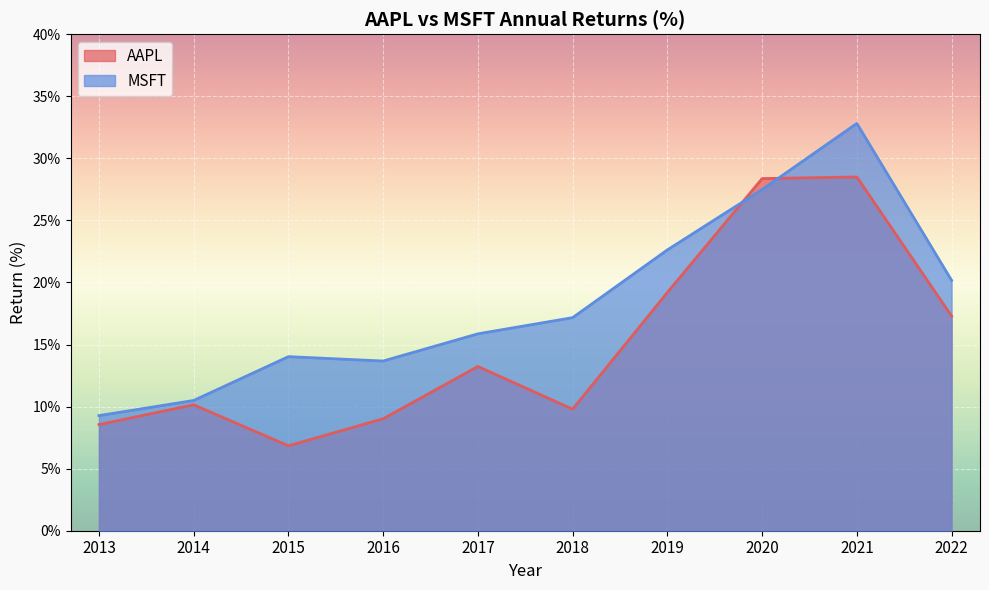

Which category has the lowest value in the AAPL series?

2015